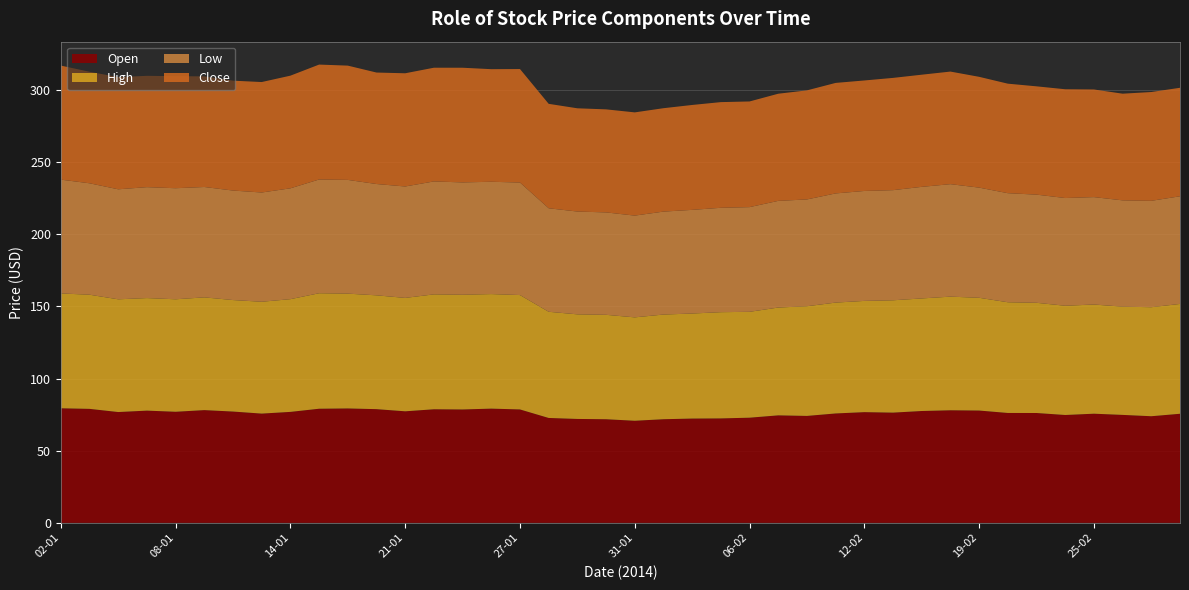

Reading left to right, what are all the values shown in this chart?

Open: 79.4	79.0	76.8	77.8	77.0	78.1	77.1	75.7	76.9	79.1	79.3	78.8	77.3	78.7	78.6	79.1	78.6	72.7	72.0	71.8	70.7	71.8	72.3	72.4	72.9	74.5	74.1	75.8	76.7	76.4	77.5	78.0	77.8	76.1	76.1	74.7	75.6	74.8	73.9	75.6
High: 79.6	79.1	78.1	78.0	77.9	78.1	77.3	77.5	78.1	80.0	79.6	78.9	78.6	79.6	79.5	79.4	79.3	73.6	72.5	72.4	71.6	72.5	72.8	73.6	73.4	74.7	76.0	76.8	77.1	77.8	78.0	78.7	78.1	76.7	76.4	75.7	75.7	75.0	75.5	76.1
Low: 78.9	77.2	76.2	76.8	77.0	76.5	75.9	75.7	76.8	78.8	78.8	77.1	77.2	78.3	77.8	77.8	78.0	71.7	71.2	71.0	70.5	71.3	71.8	72.3	72.5	73.9	74.0	75.6	76.2	76.3	77.3	77.9	76.3	75.6	74.9	74.6	74.4	73.7	73.7	74.6
Close: 79.0	77.3	77.7	77.1	77.6	76.6	76.1	76.5	78.1	79.6	79.2	77.2	78.4	78.8	79.5	78.0	78.6	72.4	71.5	71.4	71.5	71.6	72.7	73.2	73.2	74.2	75.6	76.6	76.6	77.8	77.7	78.0	76.8	75.9	75.0	75.4	74.6	73.9	75.4	75.2